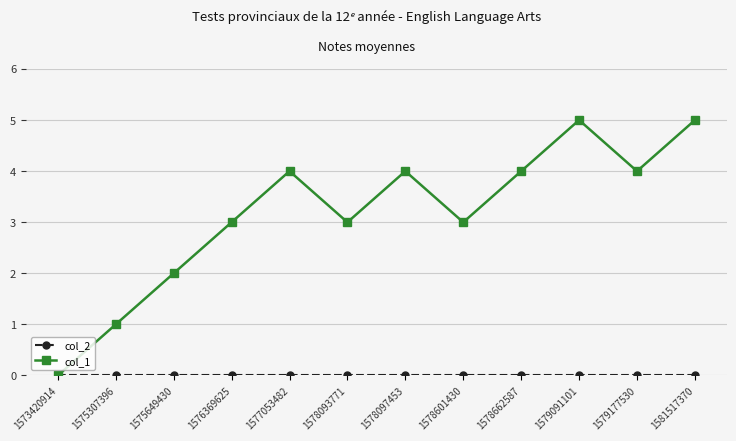

How many lines are shown in the chart?

2